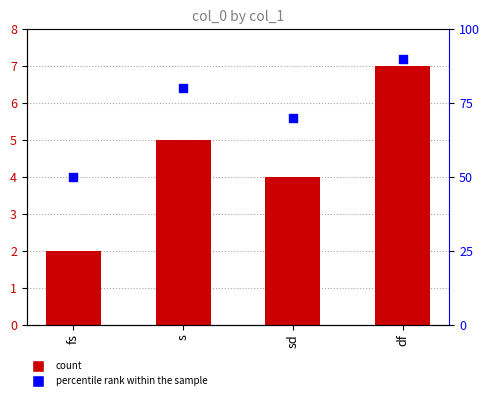

At which category is the sum across all series the highest?

df